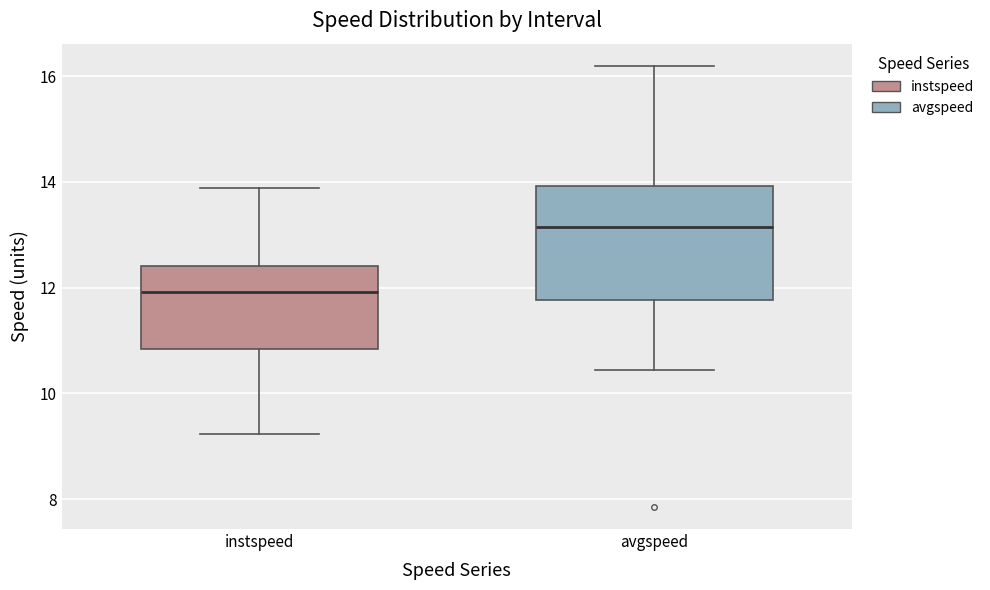

Reading left to right, read every box against the y-axis: the position of its median line, the range the box covers, and the ends of its whiskers. The values are not printed on the chart, so give them approximately, as read against the axis.

instspeed: median 12.0, box 10.8 to 12.4, whiskers 9.2 to 13.8
avgspeed: median 13.2, box 11.8 to 14.0, whiskers 10.4 to 16.2